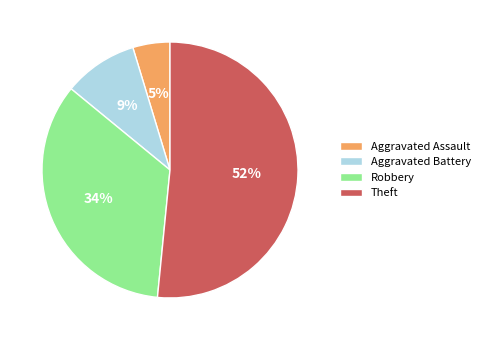

Which slice is the smallest?

Aggravated Assault